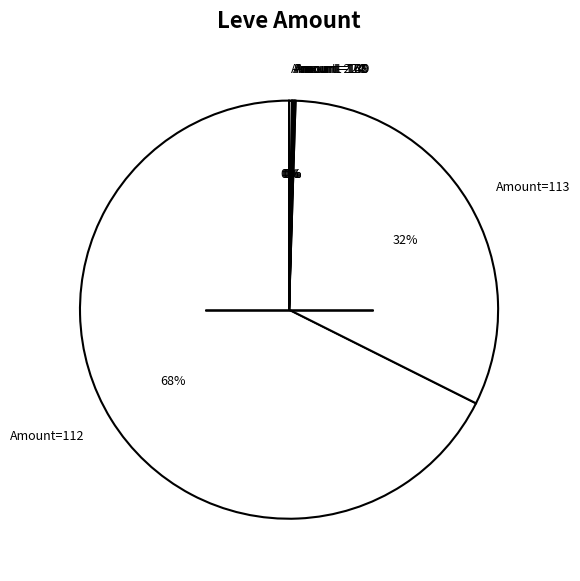

Approximately how many times larger is the value at Amount=112 compared to Amount=113?

2.1